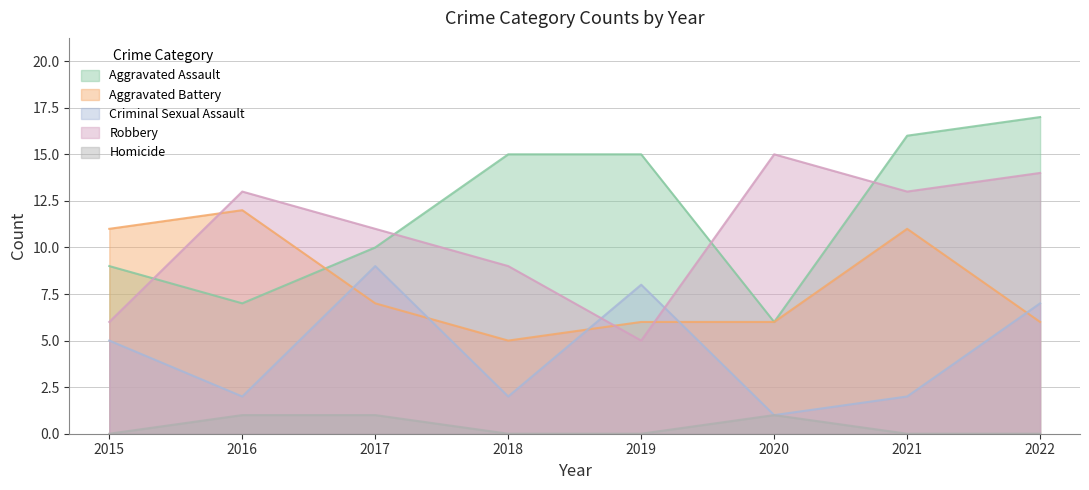

Is it true that Criminal Sexual Assault equals 2 at 2018?

True